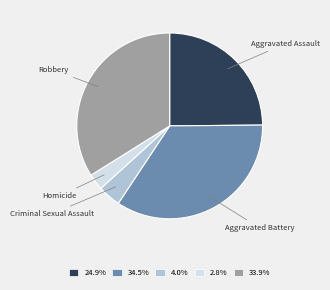

Which slice is the largest?

Aggravated Battery